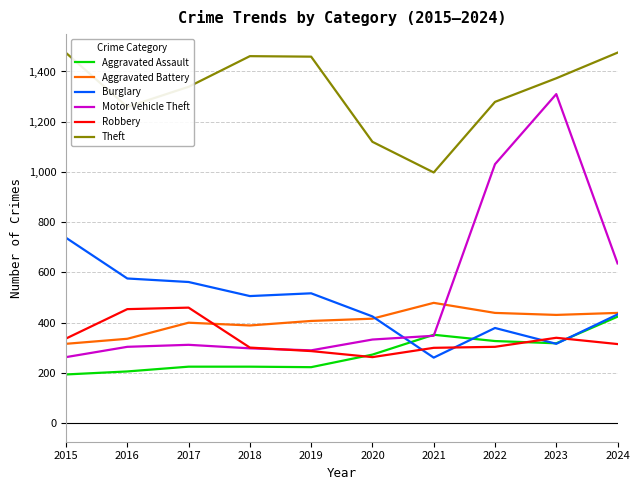

What is the difference between the maximum and minimum values in the Aggravated Battery series?

163